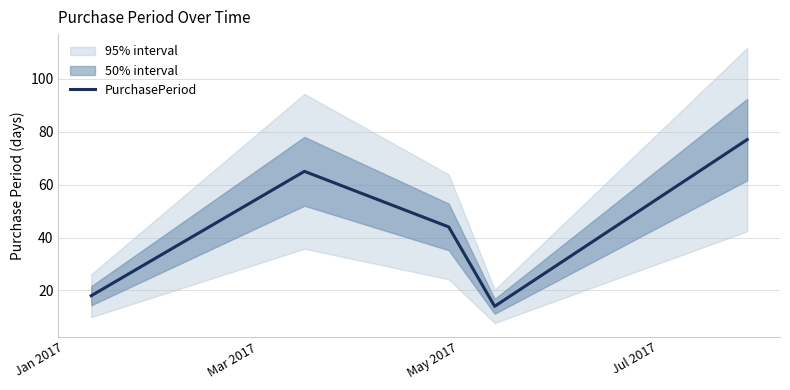

What is the greatest value displayed?

77